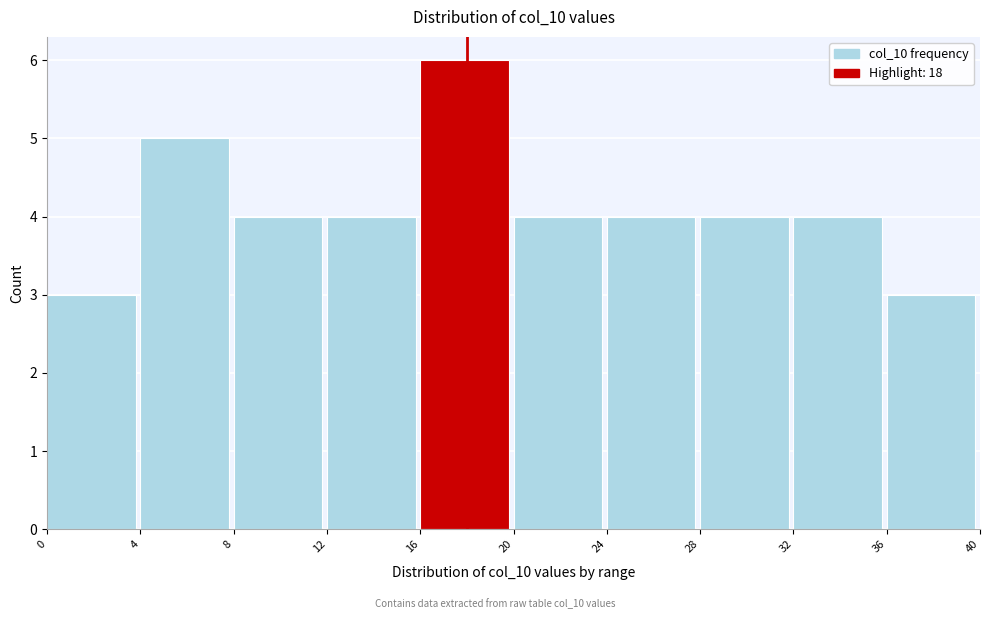

Over which range of the x-axis is the bar tallest?

16 to 20